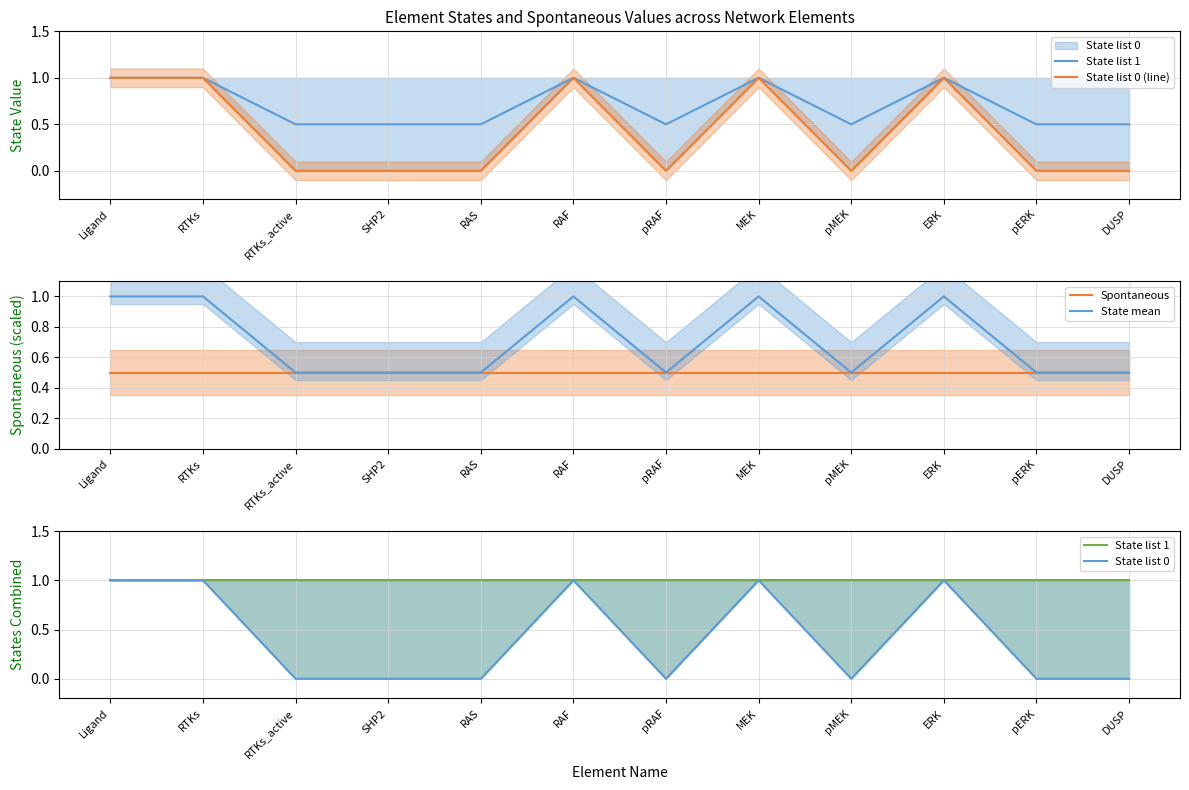

Reading left to right, list all the values displayed in this chart.

State list 1: Ligand=1.0	RTKs=1.0	RTKs_active=1.0	SHP2=1.0	RAS=1.0	RAF=1.0	pRAF=1.0	MEK=1.0	pMEK=1.0	ERK=1.0	pERK=1.0	DUSP=1.0
State list 0 (line): Ligand=1.0	RTKs=1.0	RTKs_active=0.0	SHP2=0.0	RAS=0.0	RAF=1.0	pRAF=0.0	MEK=1.0	pMEK=0.0	ERK=1.0	pERK=0.0	DUSP=0.0
Spontaneous: Ligand=0.5	RTKs=0.5	RTKs_active=0.5	SHP2=0.5	RAS=0.5	RAF=0.5	pRAF=0.5	MEK=0.5	pMEK=0.5	ERK=0.5	pERK=0.5	DUSP=0.5
State mean: Ligand=1.0	RTKs=1.0	RTKs_active=0.5	SHP2=0.5	RAS=0.5	RAF=1.0	pRAF=0.5	MEK=1.0	pMEK=0.5	ERK=1.0	pERK=0.5	DUSP=0.5
State list 0: Ligand=1.0	RTKs=1.0	RTKs_active=0.0	SHP2=0.0	RAS=0.0	RAF=1.0	pRAF=0.0	MEK=1.0	pMEK=0.0	ERK=1.0	pERK=0.0	DUSP=0.0